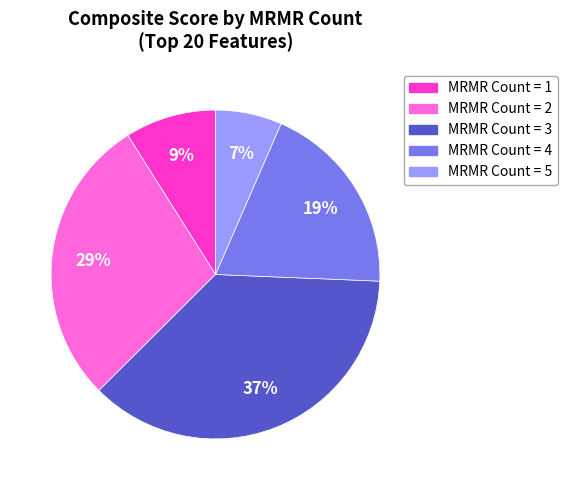

Is there any slice that represents more than half of the pie?

No